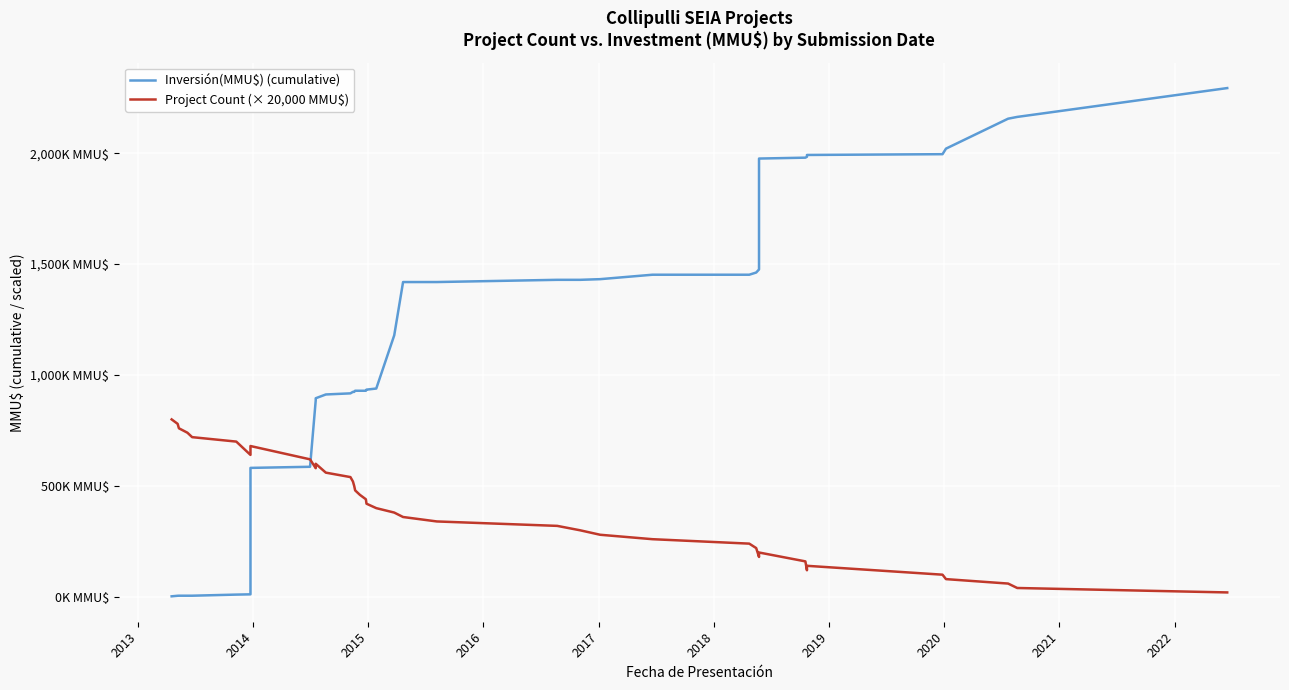

Which series ends up on top after the final intersection of Inversión(MMU$) (cumulative) and Project Count (× 20,000 MMU$)?

Inversión(MMU$) (cumulative)